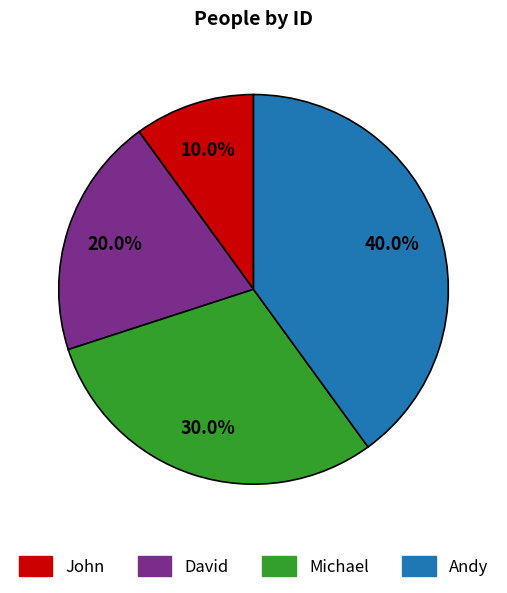

How many segments does this pie chart have?

4